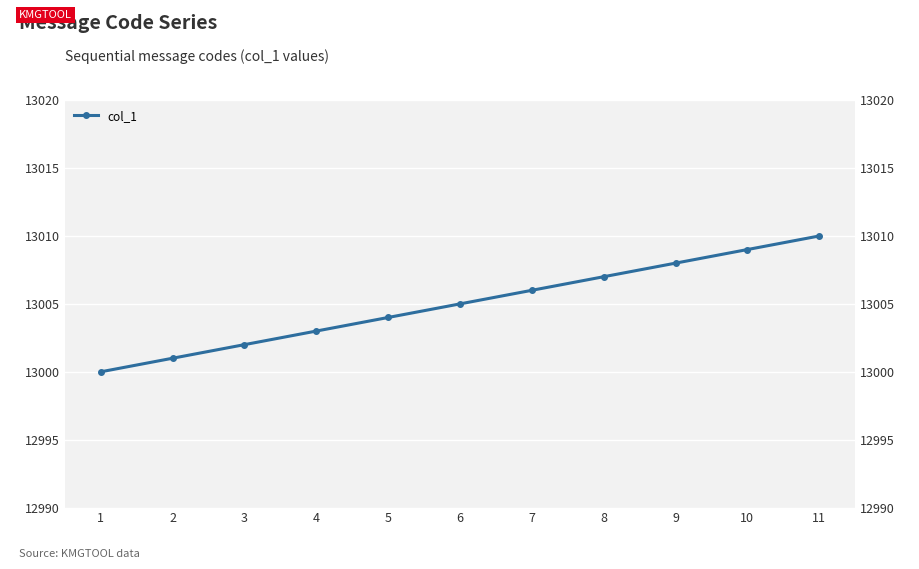

How many categories are shown in the chart?

11